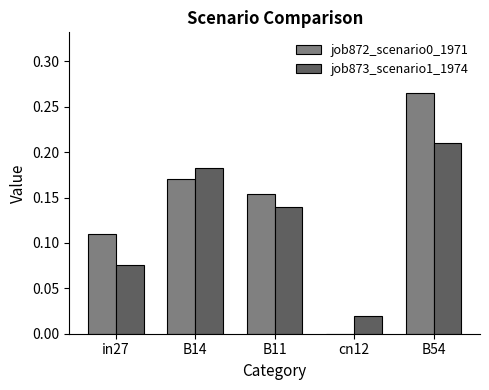

True or false: job872_scenario0_1971 has a value of -0.1 at cn12.

False